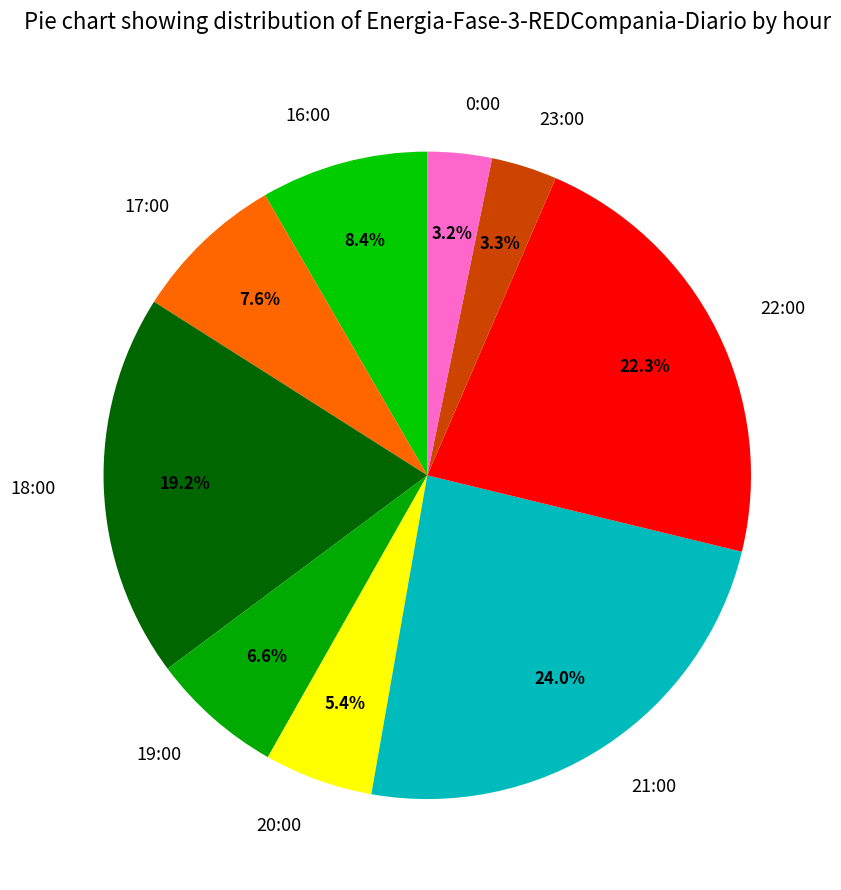

To the nearest percent, what is the difference between the 22:00 and 21:00 slice percentages?

2%